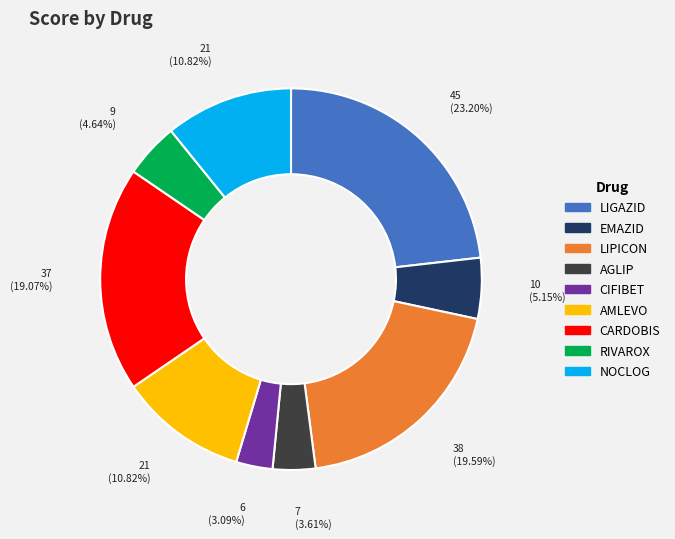

Approximately how many times larger is the value at NOCLOG compared to AGLIP?

3.0